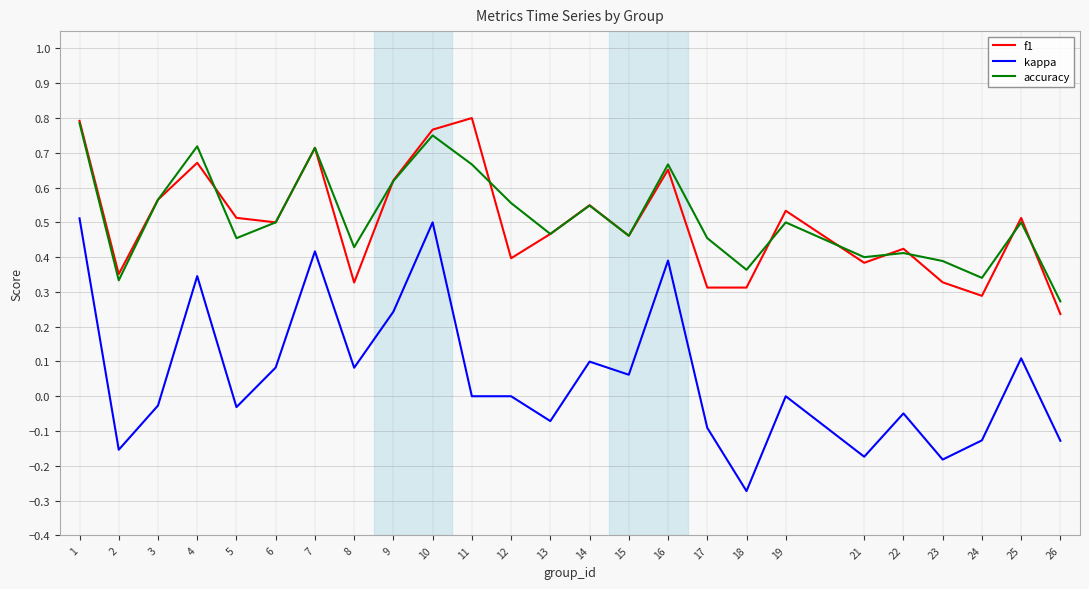

The kappa series shows -0.1 at 23. True or false?

False